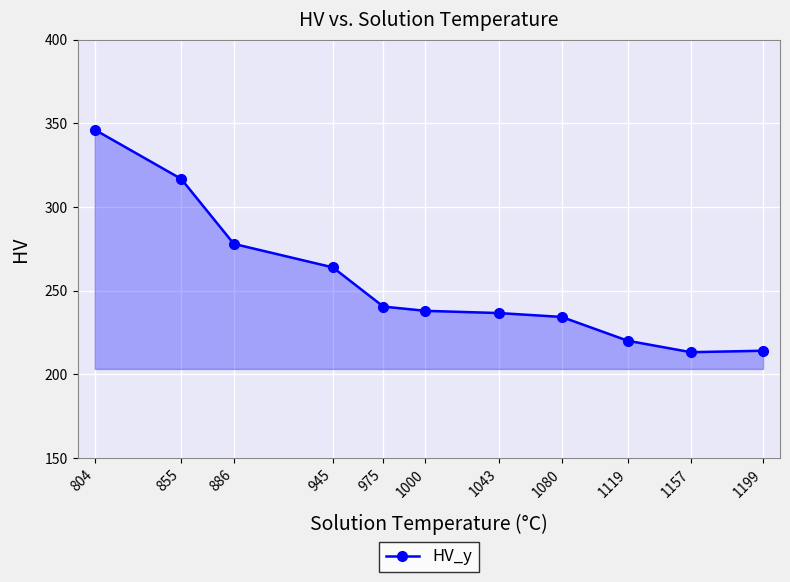

What is the approximate value at 1119?

220.1